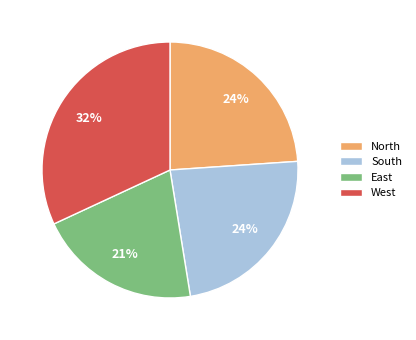

What is the largest slice in the pie chart?

West